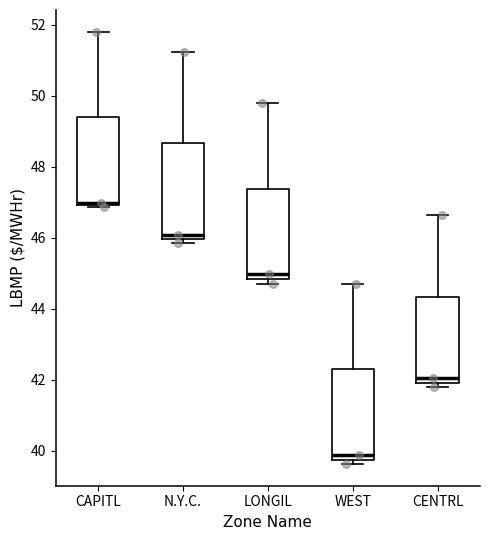

Which box's median line is the highest?

CAPITL